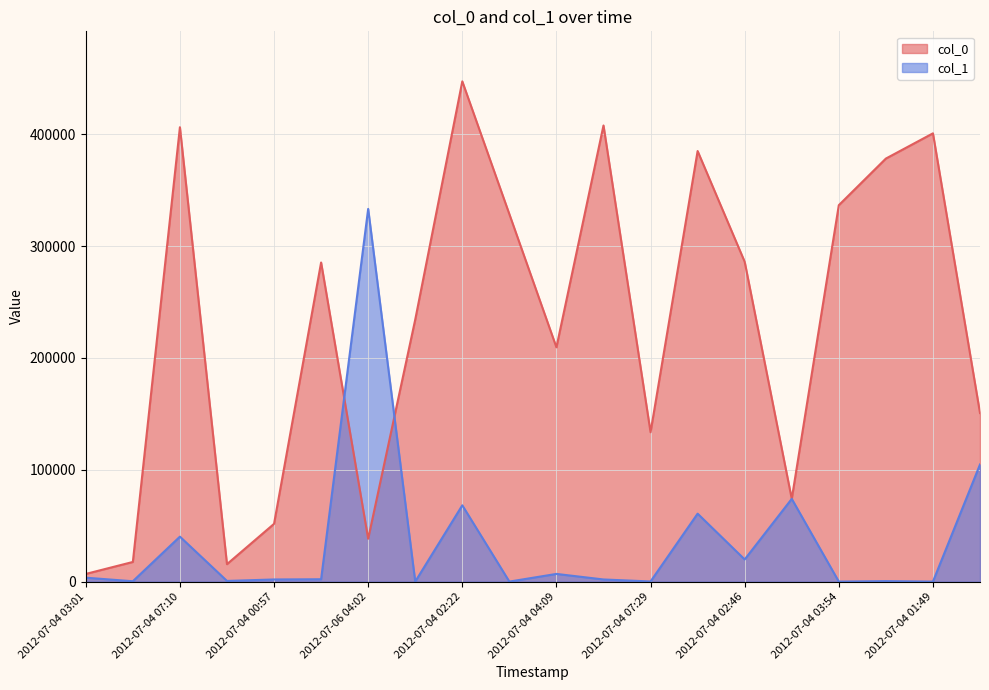

Between which two adjacent categories do col_0 and col_1 first intersect?

2012-07-04 12:05 and 2012-07-06 04:02